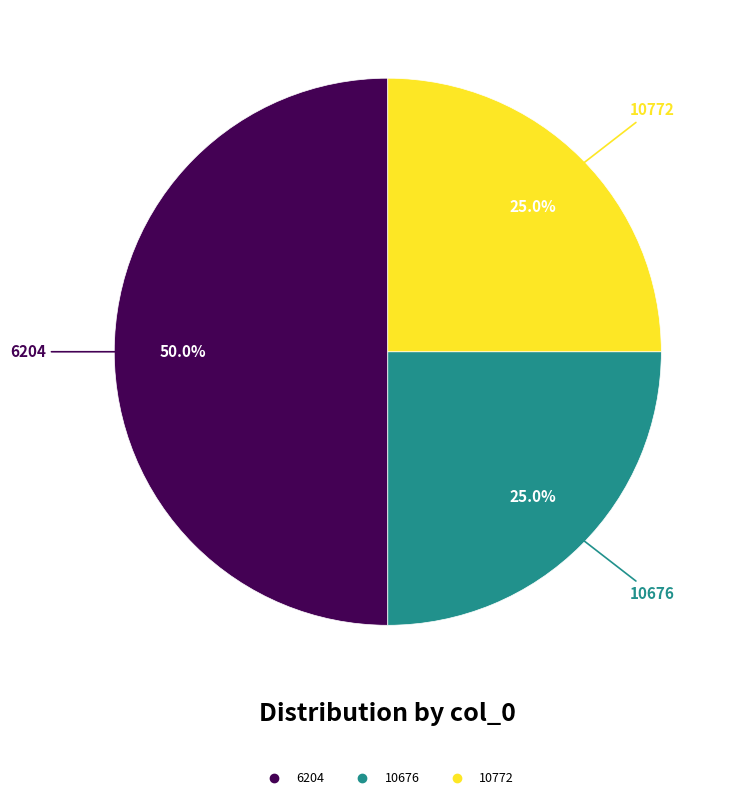

To the nearest percent, what is the difference between the largest and smallest slice percentages?

25%